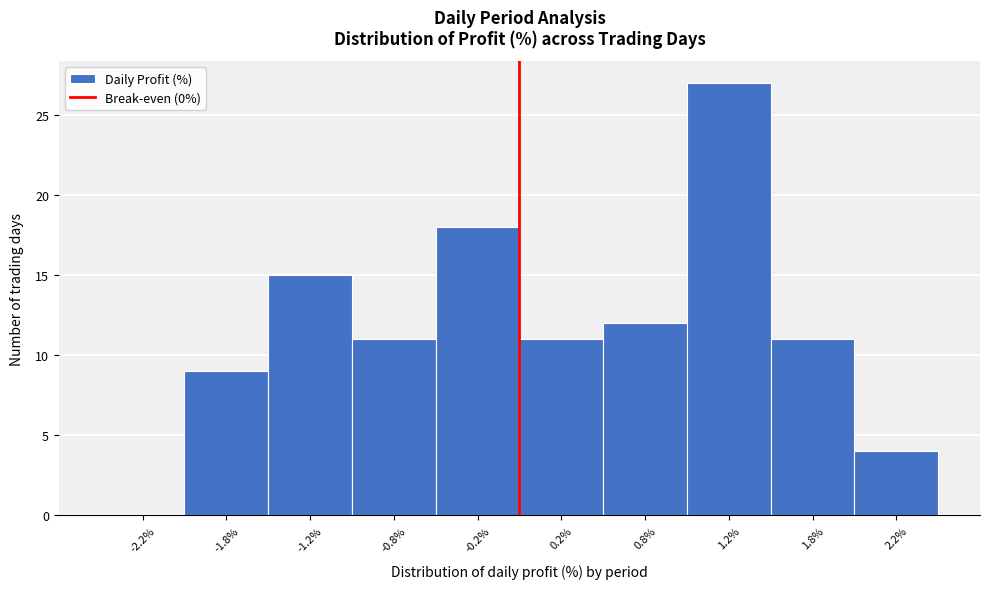

Reading left to right, transcribe this chart: for each bar, give the range it covers on the x-axis and its height. The values are not printed on the chart, so give them approximately, as read against the axis.

-2.5 to -2.0: 0
-2.0 to -1.5: 9
-1.5 to -1.0: 15
-1.0 to -0.5: 11
-0.5 to 0.0: 18
0.0 to 0.5: 11
0.5 to 1.0: 12
1.0 to 1.5: 27
1.5 to 2.0: 11
2.0 to 2.5: 4